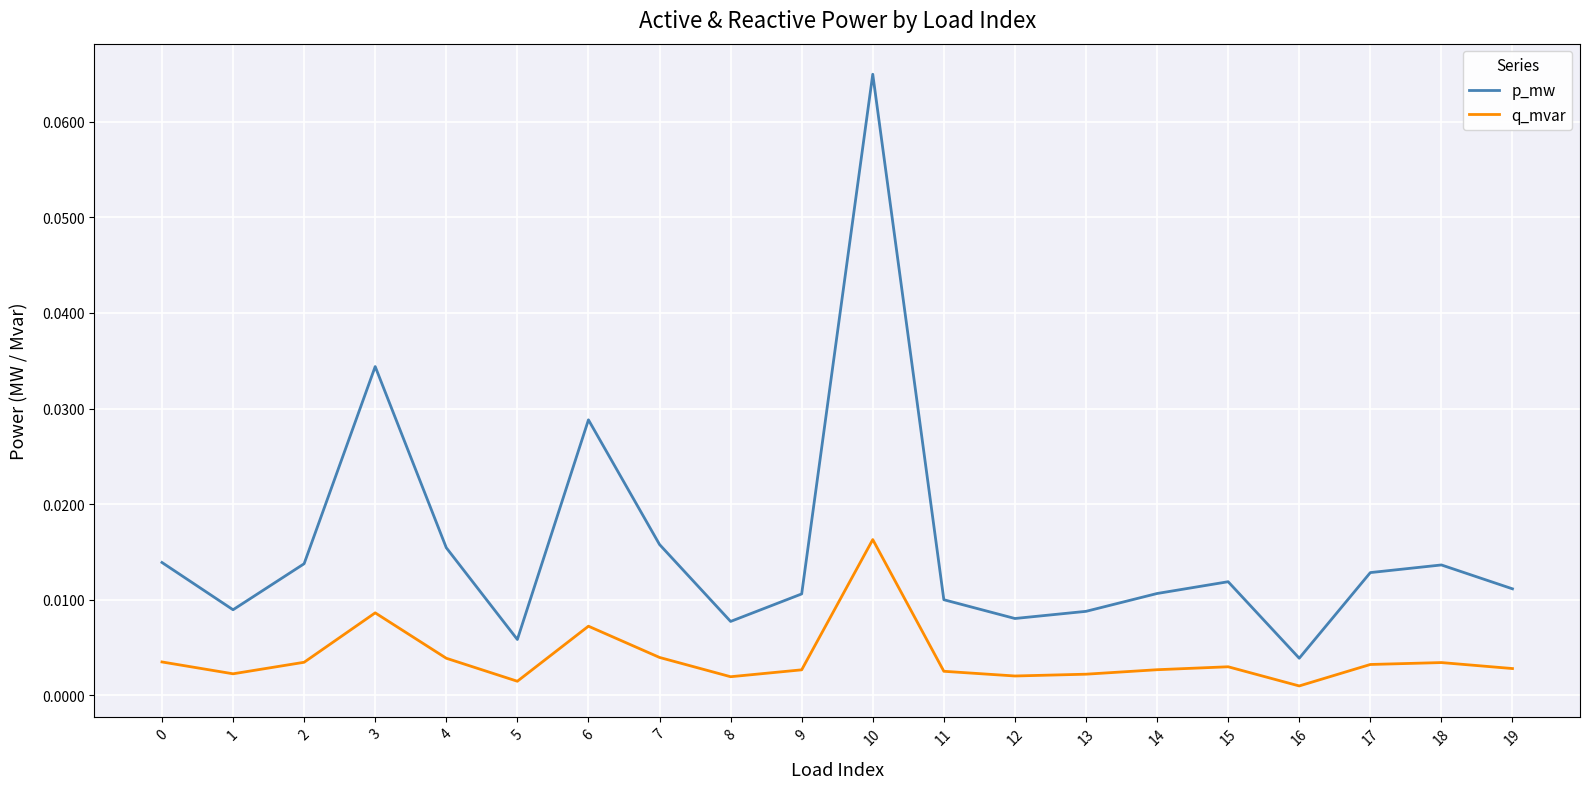

Which series has the largest total across all categories?

p_mw